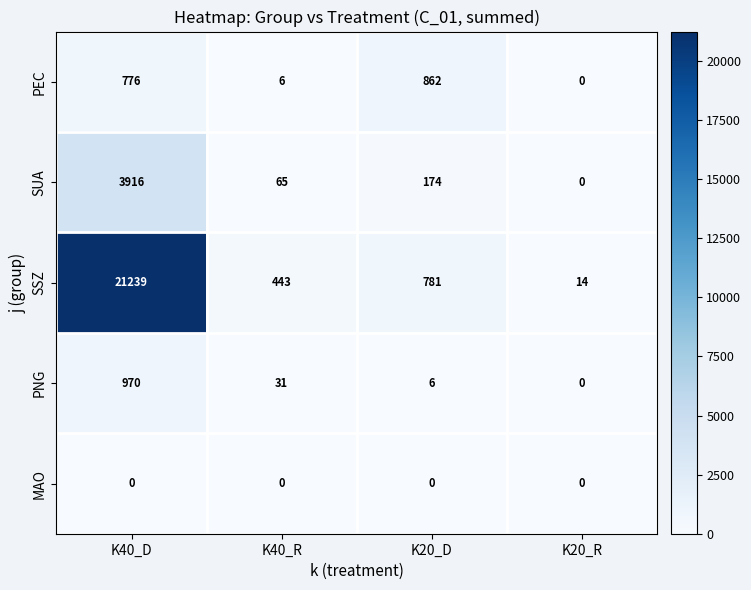

Which label corresponds to the largest value in the chart?

K40_D